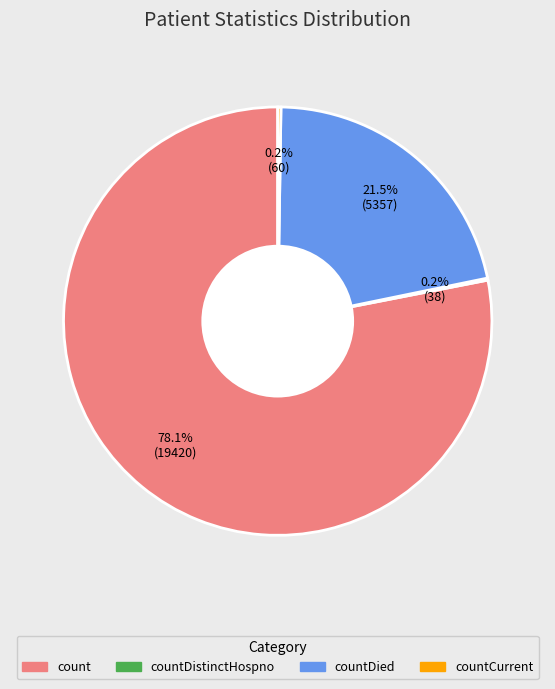

What is the ratio of the value at count to the value at countDied?

3.6